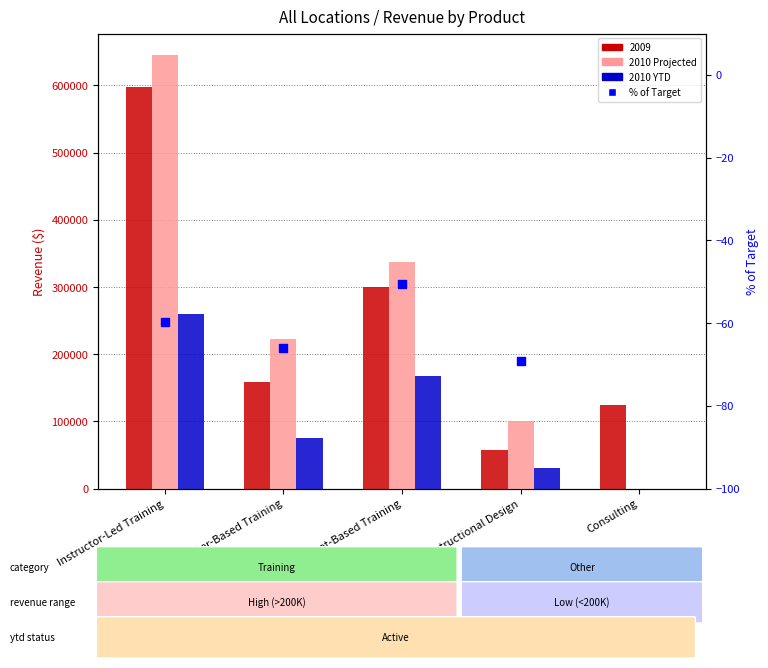

At how many categories does at least one series exceed 328458?

2